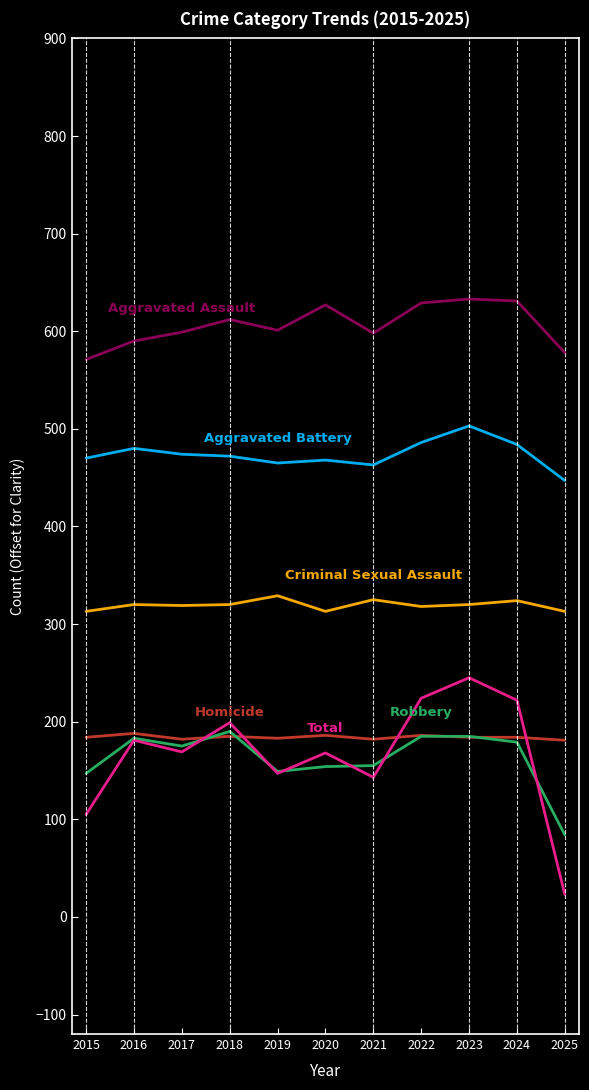

Is this an area chart (filled region under the line)?

No